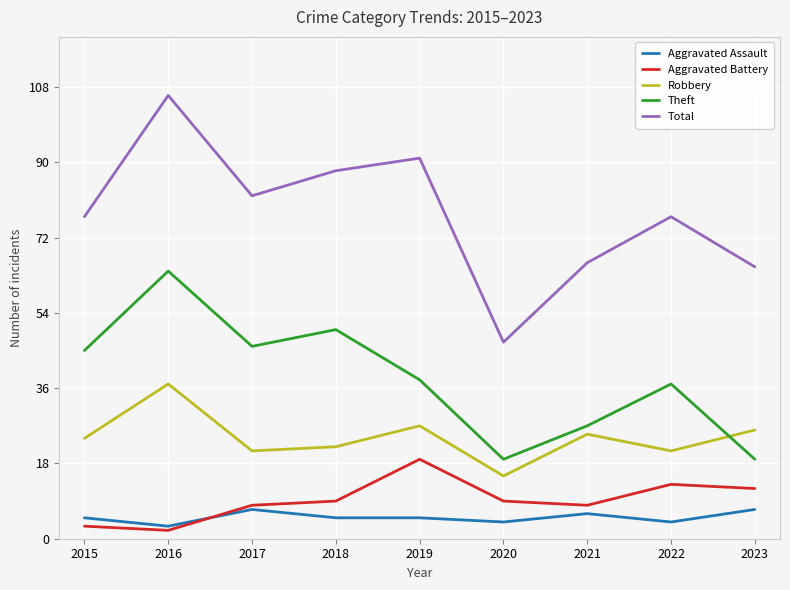

Rank the series at 2016 from highest to lowest value.

Total, Theft, Robbery, Aggravated Assault, Aggravated Battery